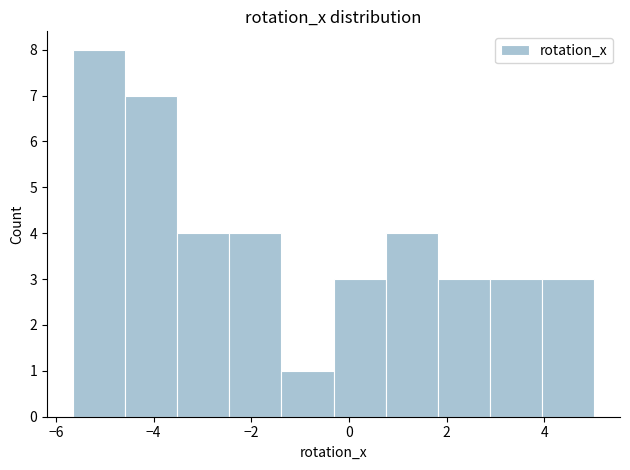

Reading left to right, transcribe this chart: for each bar, give the range it covers on the x-axis and its height. Neither the bar edges nor the heights are printed on the chart, so give them approximately, as read against the axes.

-5.6 to -4.6: 8
-4.6 to -3.6: 7
-3.6 to -2.4: 4
-2.4 to -1.4: 4
-1.4 to -0.4: 1
-0.4 to 0.8: 3
0.8 to 1.8: 4
1.8 to 2.8: 3
2.8 to 4.0: 3
4.0 to 5.0: 3